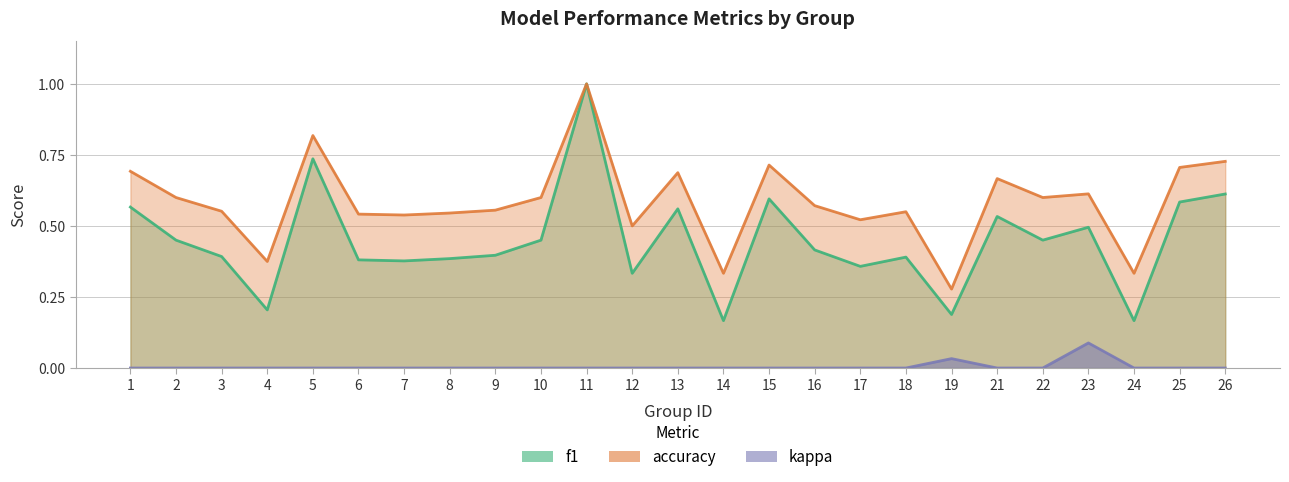

Does the chart have visible grid lines?

Yes